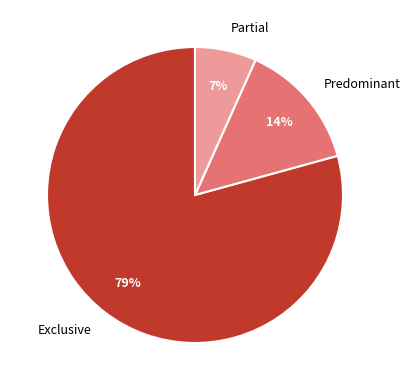

Does any single category account for the majority?

Yes